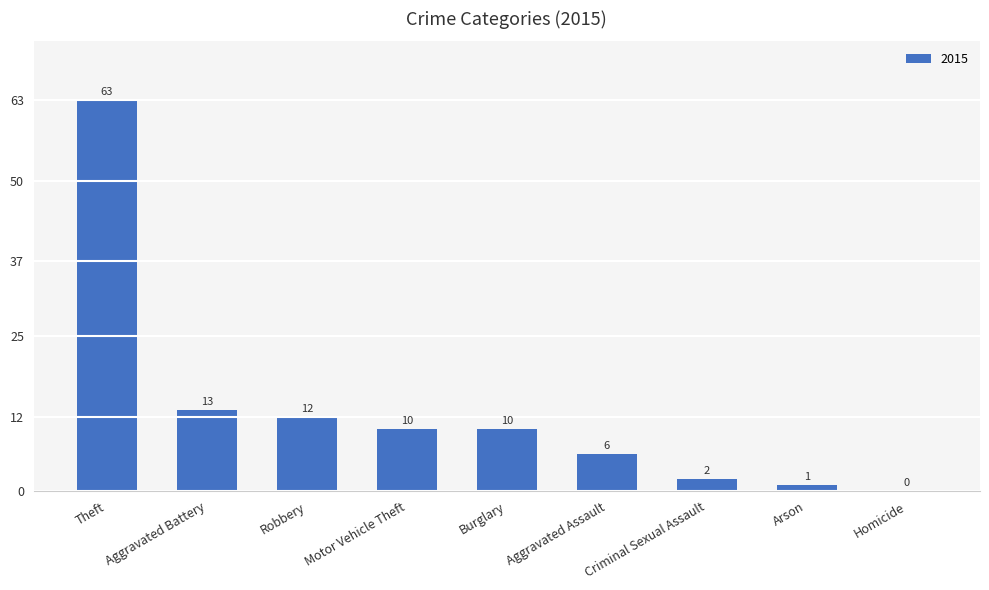

How many categories are shown in the chart?

9